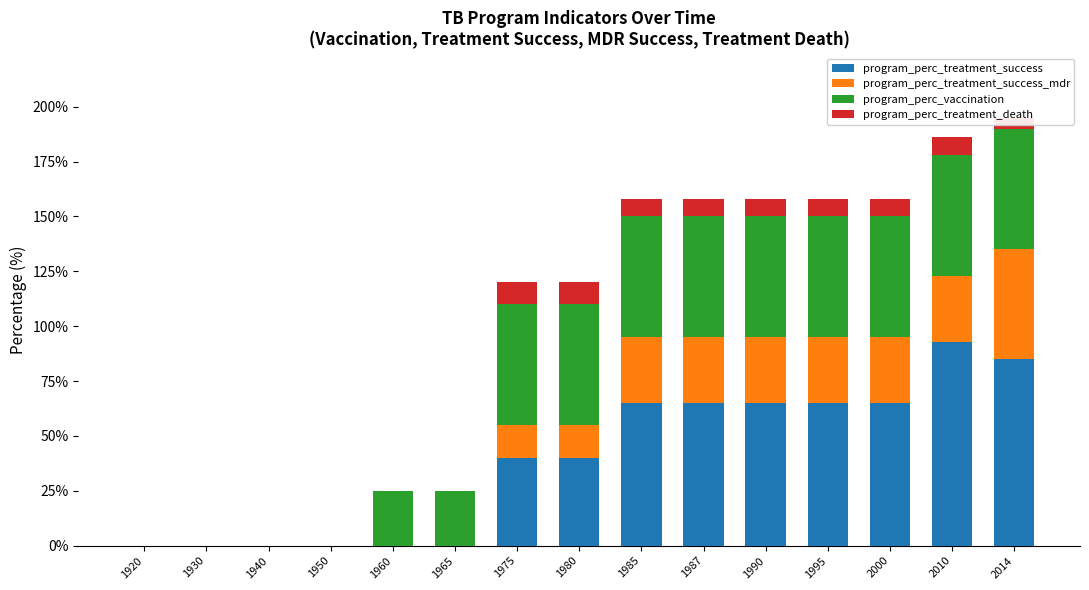

Which category has the highest value in the program_perc_treatment_success series?

2010